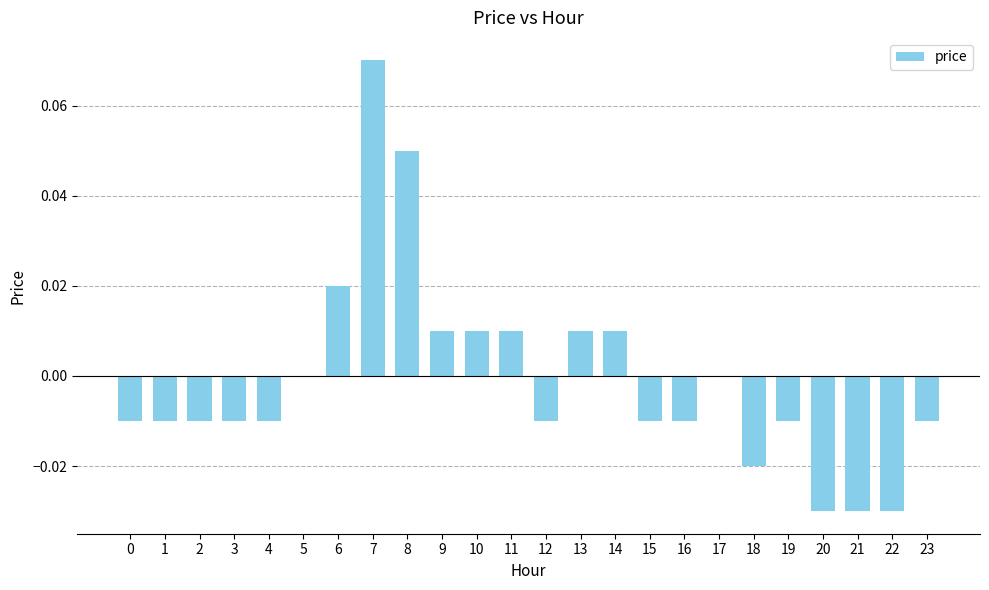

Between 7 and 14, which is larger?

7